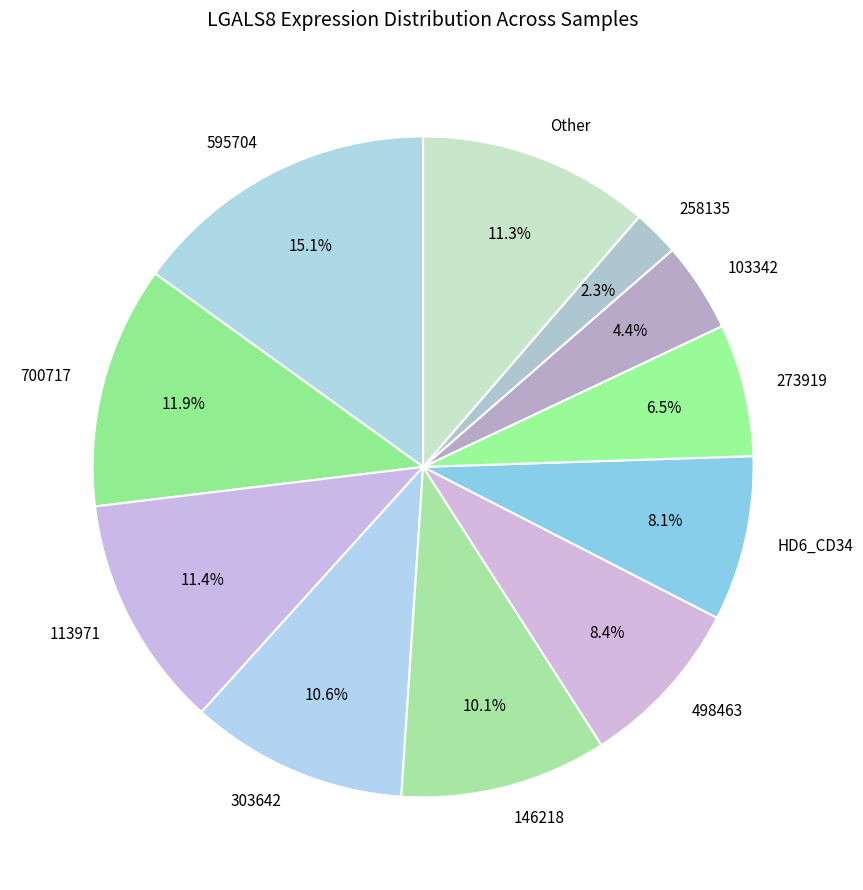

Approximately how many times larger is the value at Other compared to HD6_CD34?

1.4